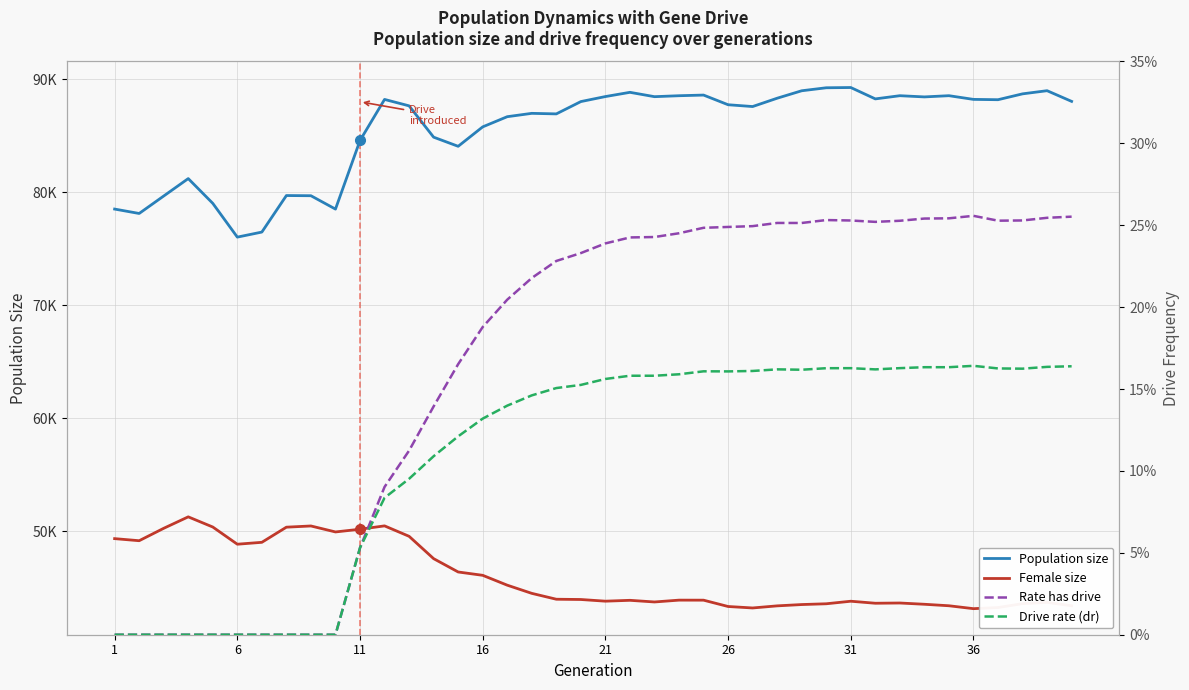

At which category is the sum across all series the highest?

11